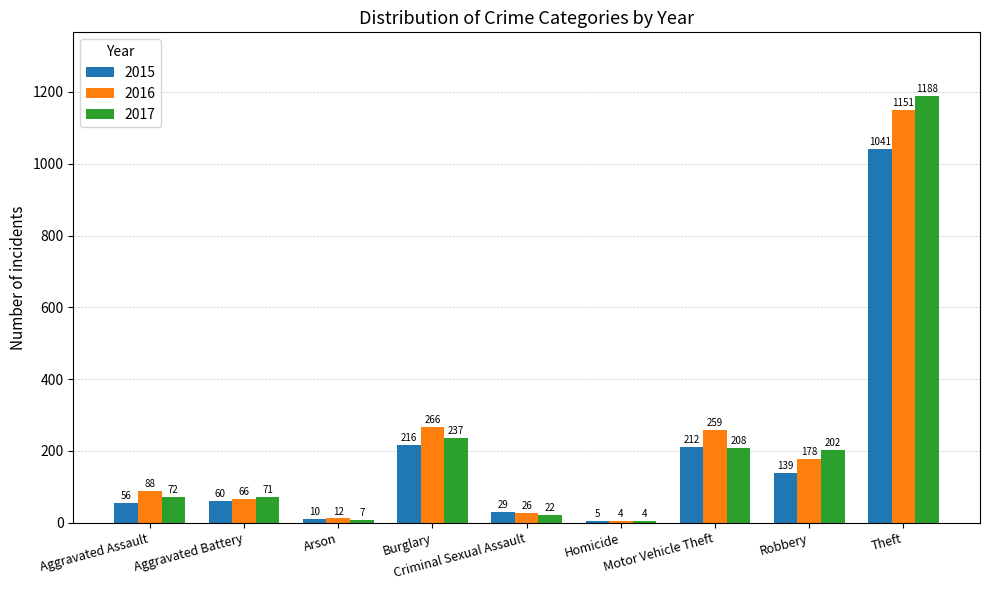

What is the total value across all series at Aggravated Assault?

216